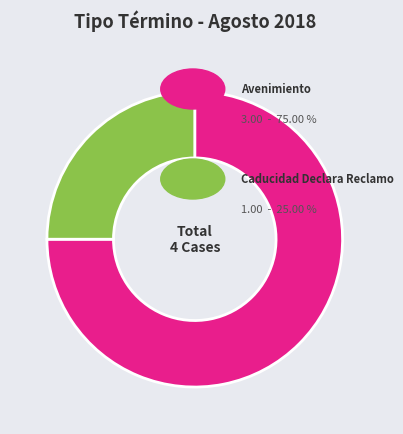

Is there a majority slice in this chart?

Yes